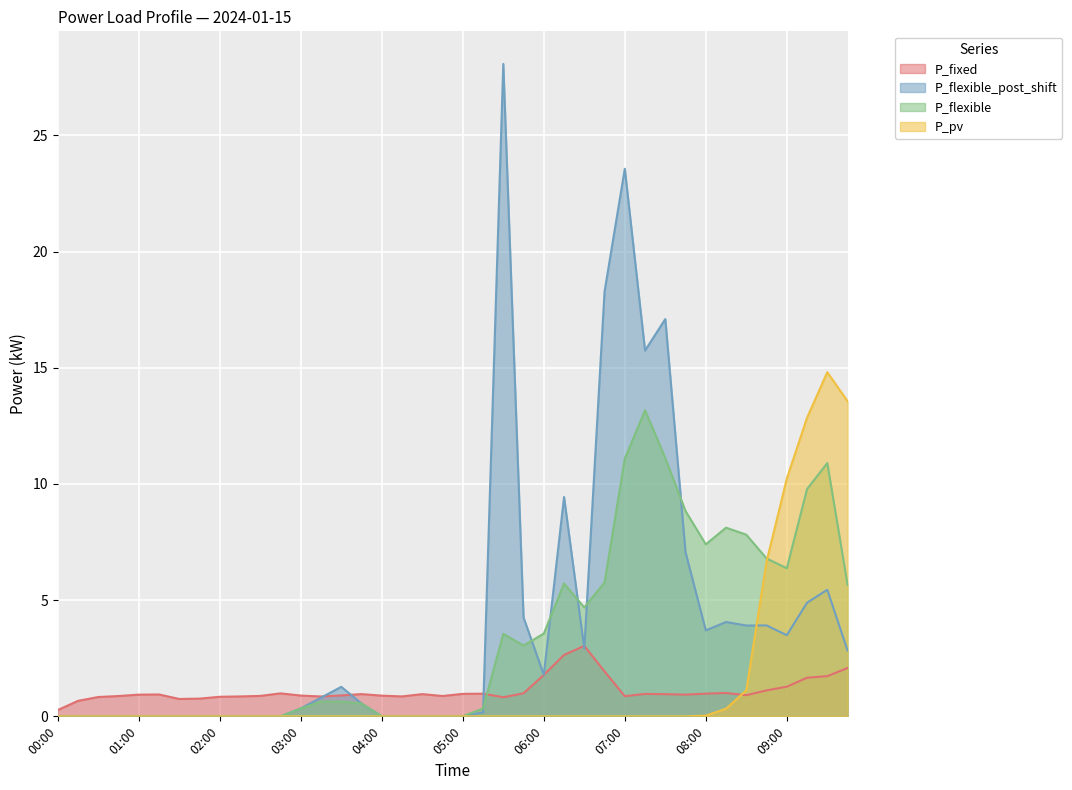

How many positive values does the P_flexible series have?

32